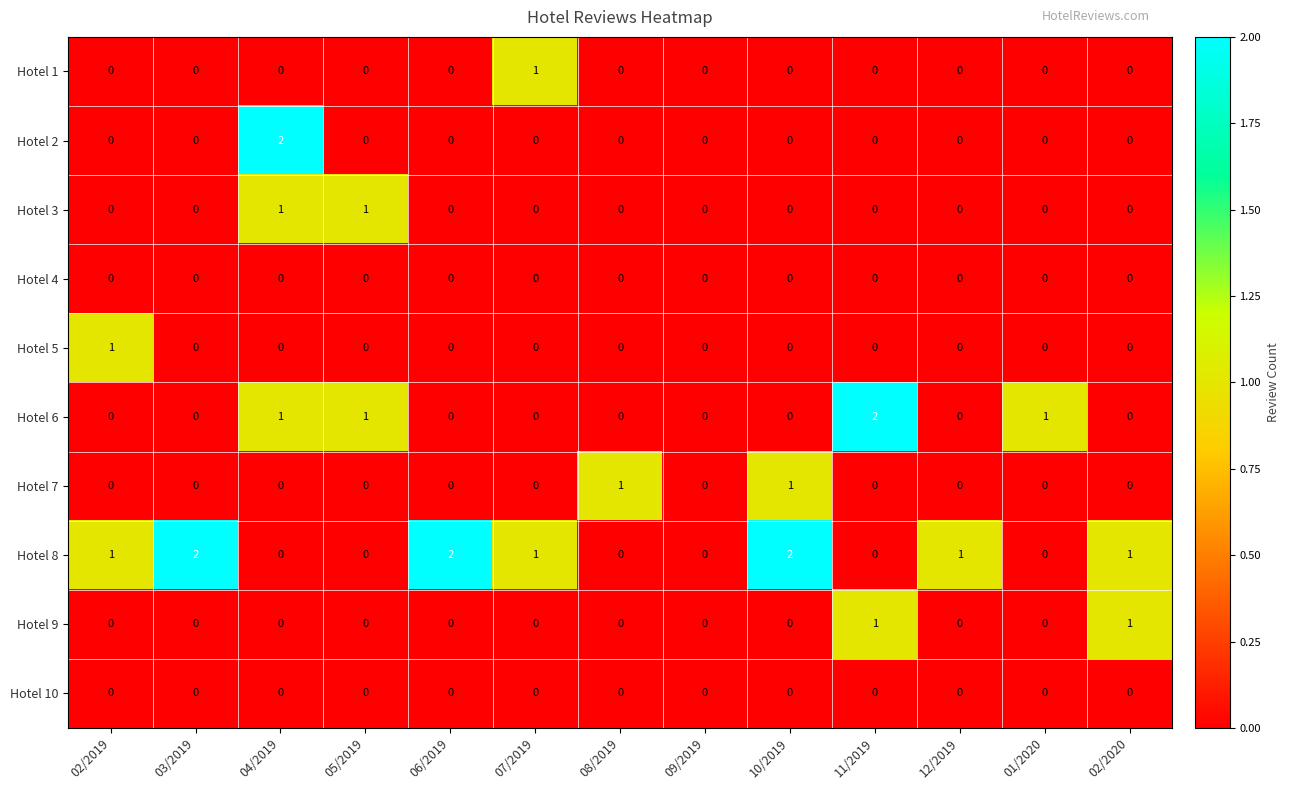

Which series has the largest total across all categories?

Hotel 8